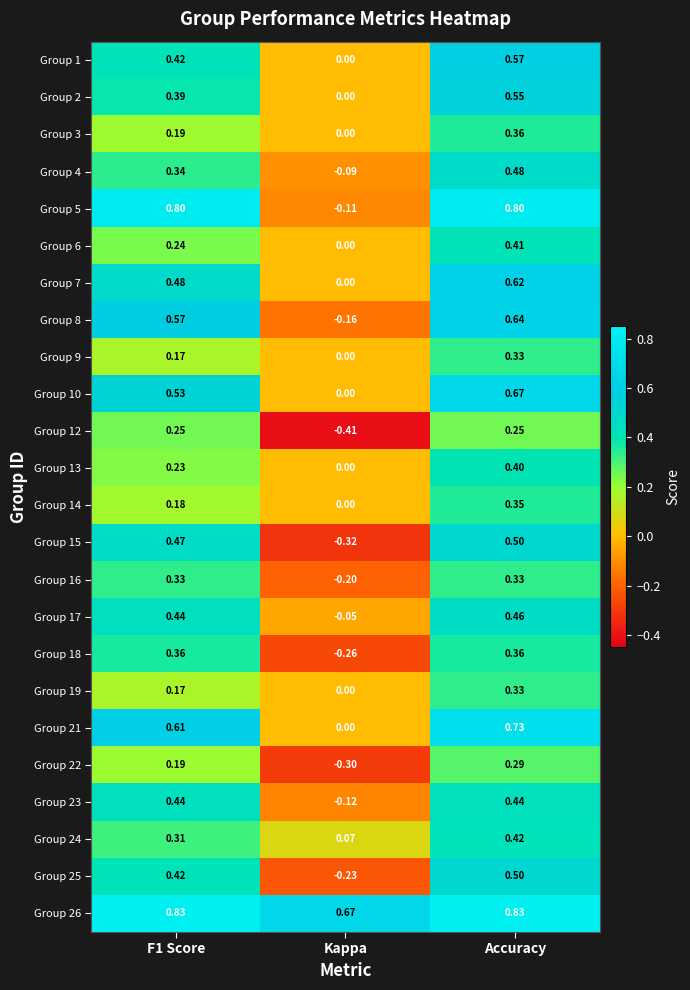

How many distinct data groups are displayed?

24